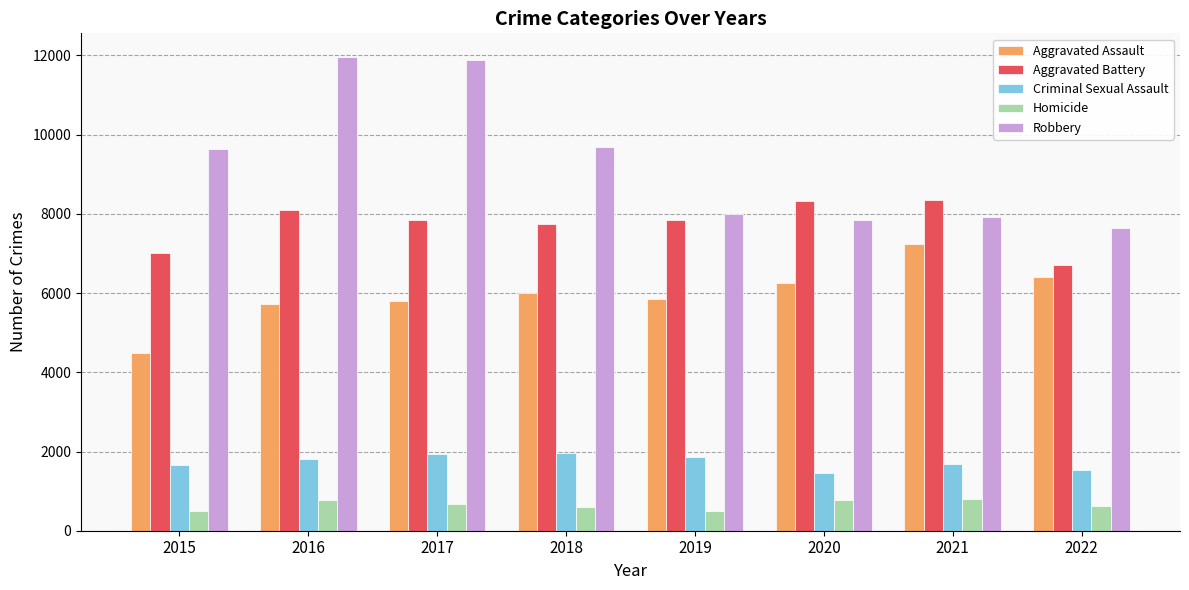

What is the difference between the second highest and minimum values in the Homicide series?

291